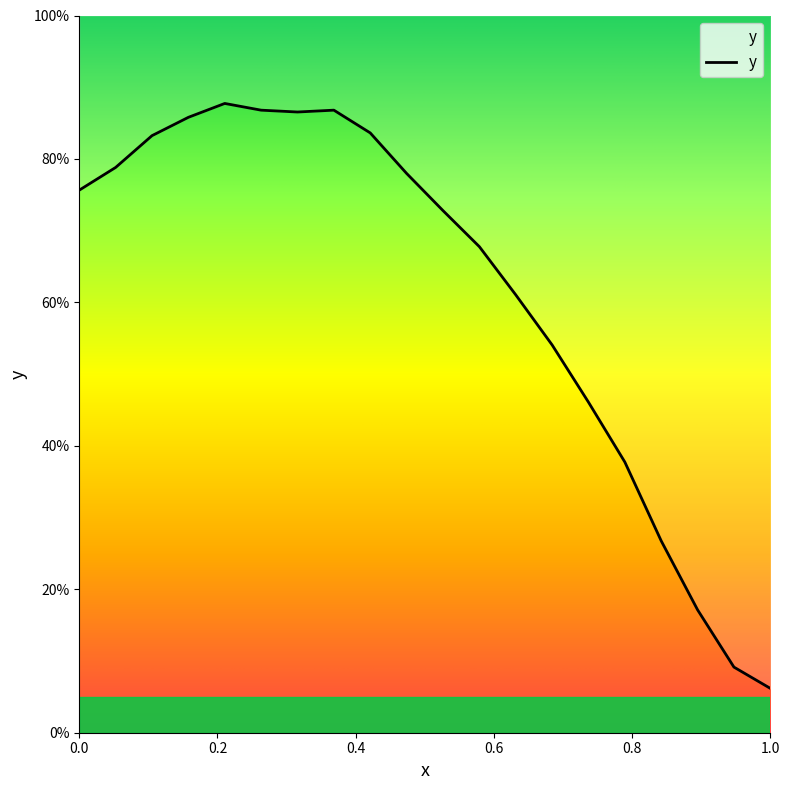

How many interior local valleys (lower than both neighbors) does the data have?

1